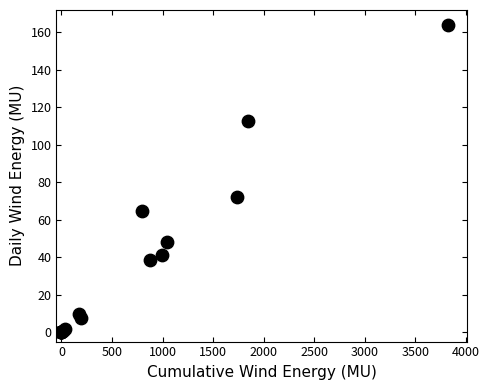

What Y value in the scatter plot is closest to 81?

71.9